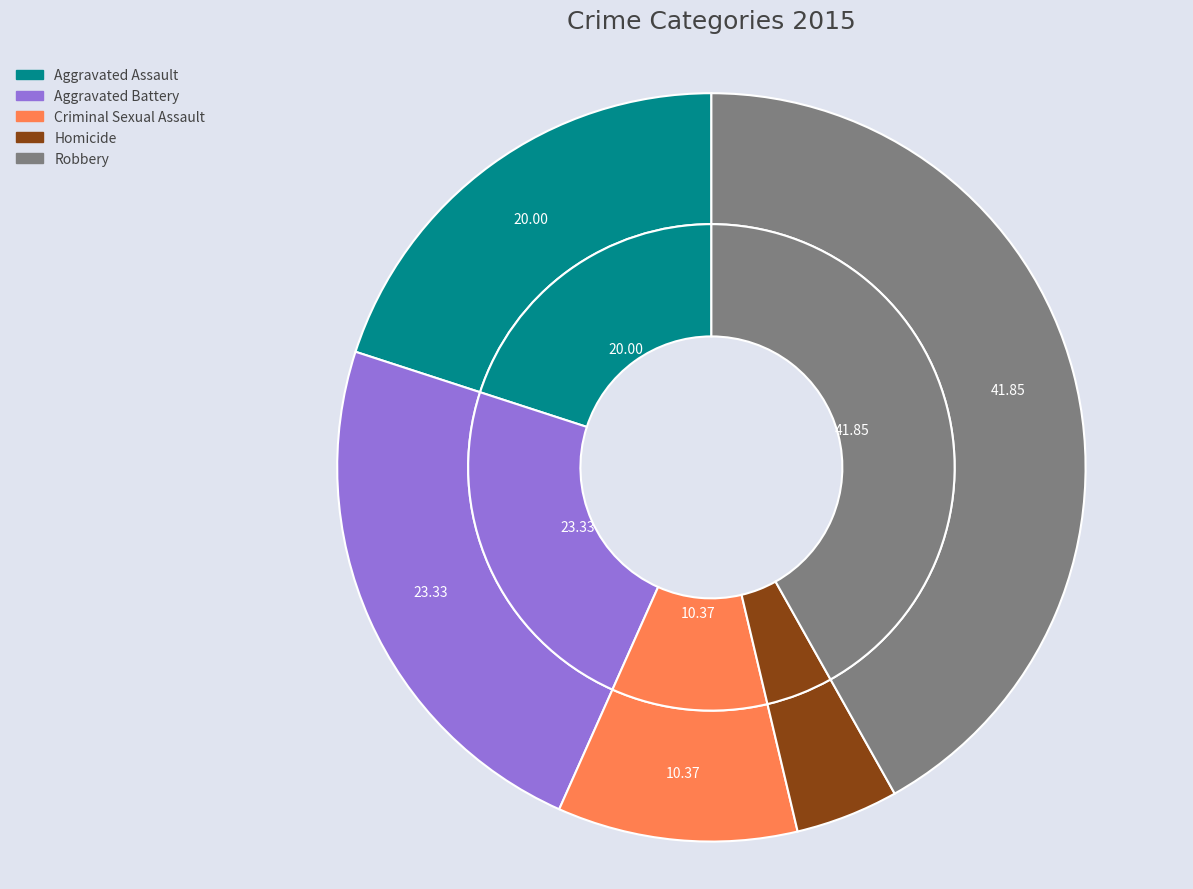

Approximately how many times larger is the value at Homicide compared to Robbery?

0.1